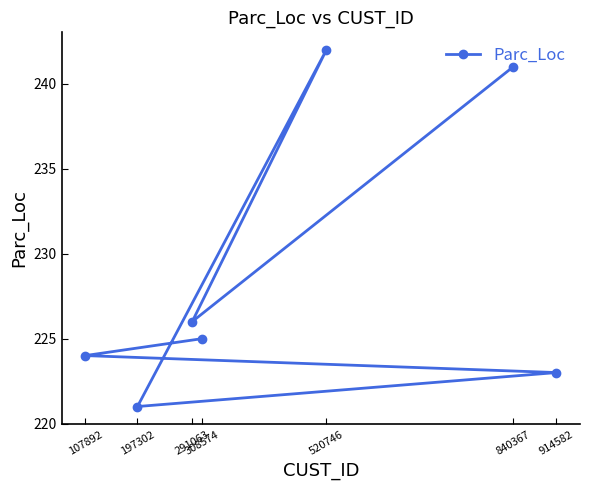

What is the sum of the values at 308574 and 914582?

448